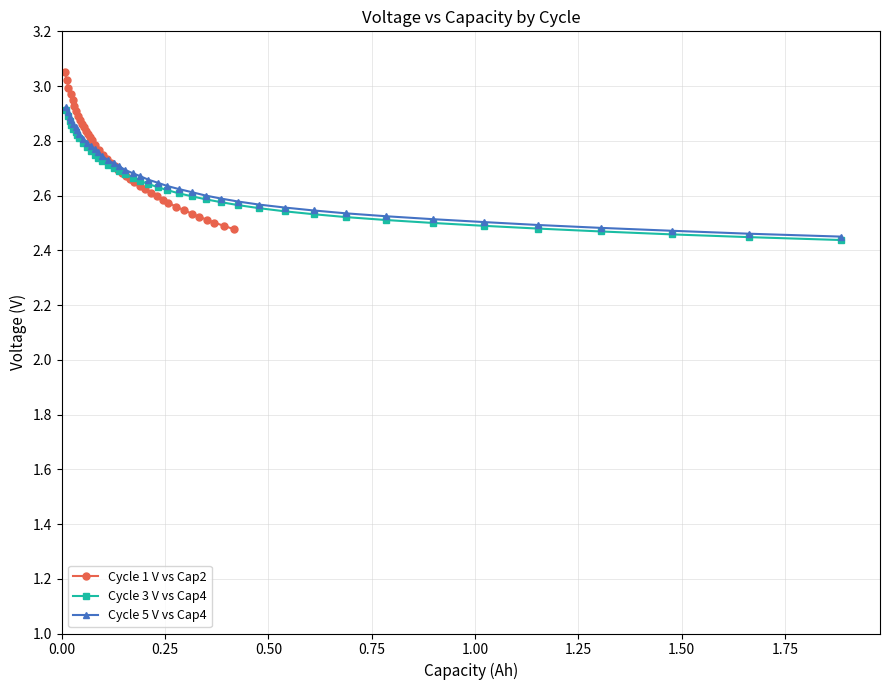

Count the Cycle 3 V vs Cap4 values in the range 2 to 3.

40